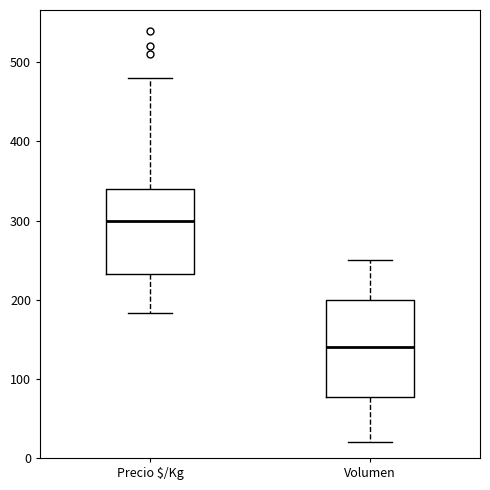

Reading left to right, read every box against the y-axis: the position of its median line, the range the box covers, and the ends of its whiskers. The values are not printed on the chart, so give them approximately, as read against the axis.

Precio $/Kg: median 300, box 230 to 340, whiskers 180 to 480
Volumen: median 140, box 80 to 200, whiskers 20 to 250